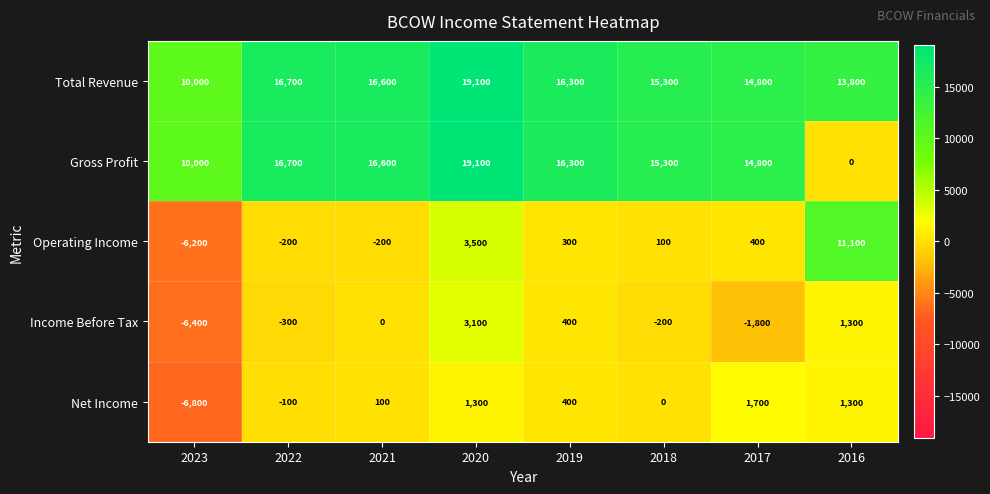

What is the sum of all Gross Profit values?

108800